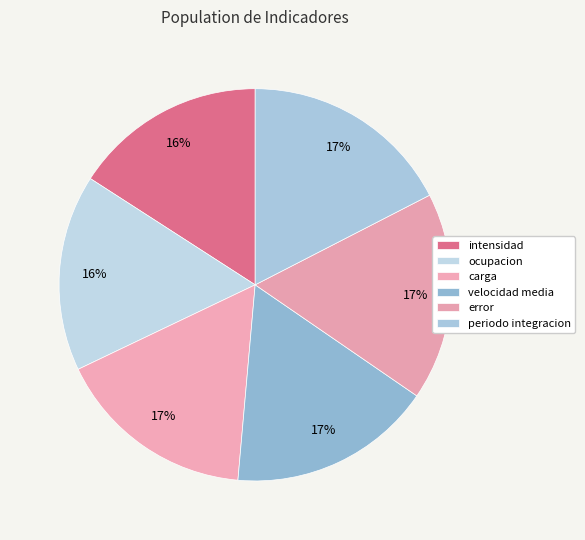

Which category has the biggest portion of the pie?

periodo integracion